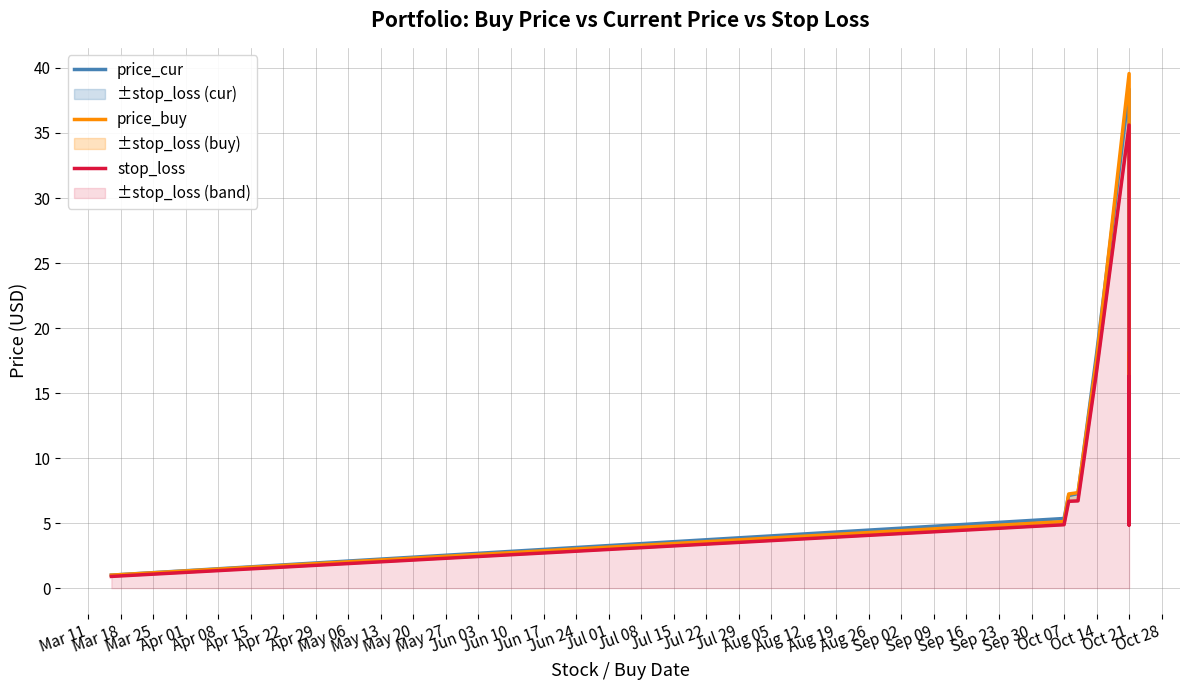

True or false: price_buy and stop_loss cross at least once.

False